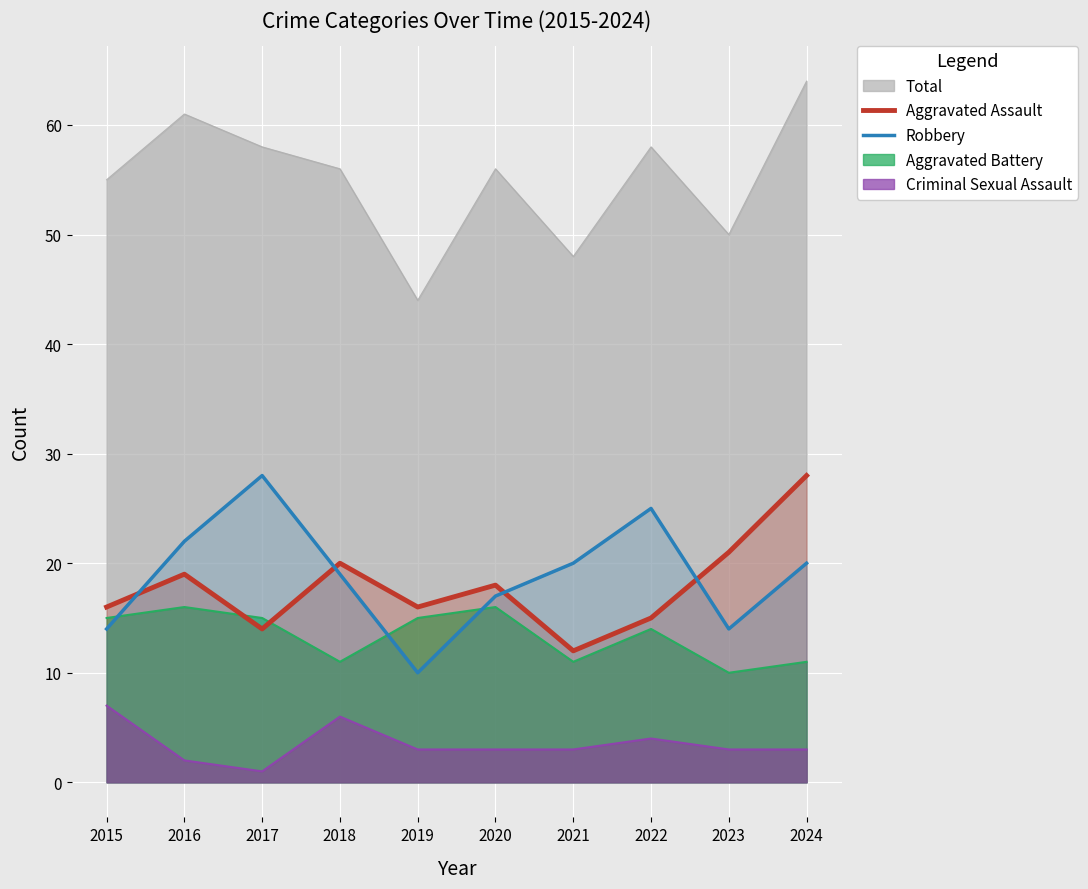

How many lines are shown in the chart?

5